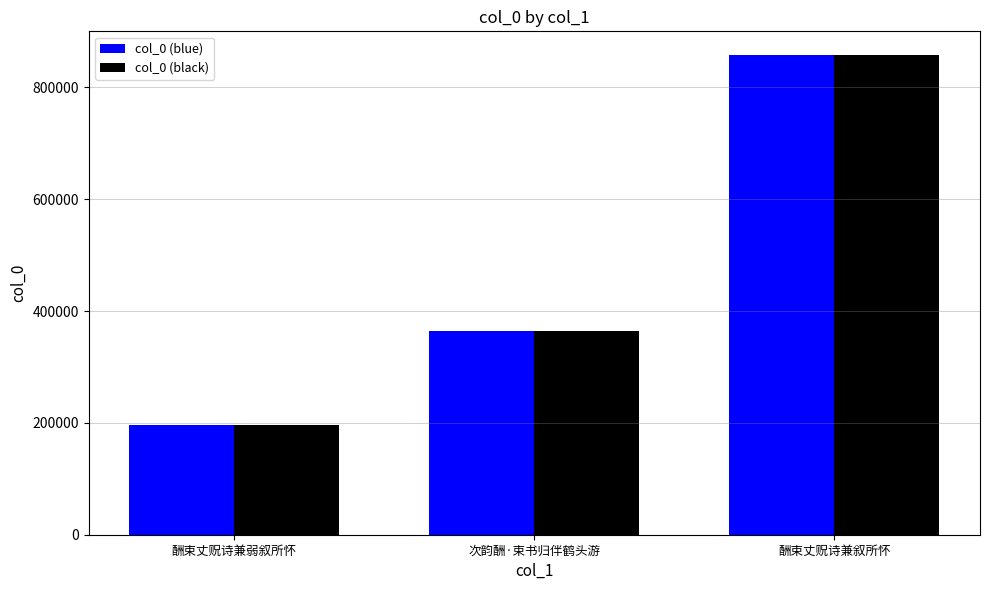

How many distinct data groups are displayed?

2